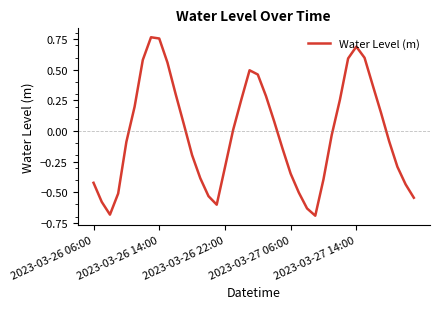

True or false: the data has more than 2 interior local peaks.

True